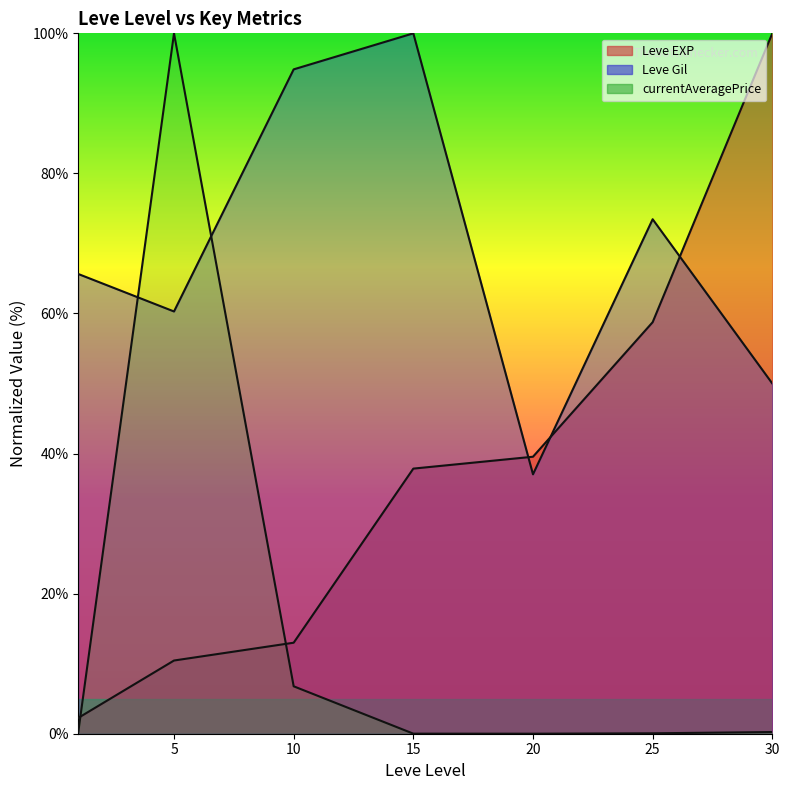

Is the value of Leve Gil at 25 greater than the value of Leve EXP at 15?

Yes